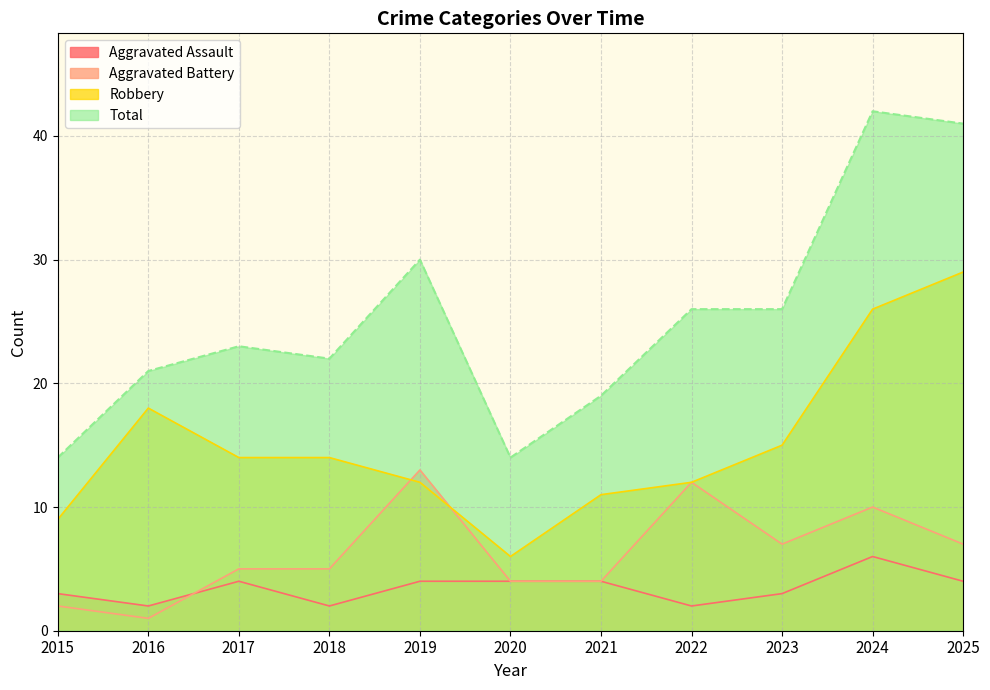

At which category does Total reach its first local valley?

2018